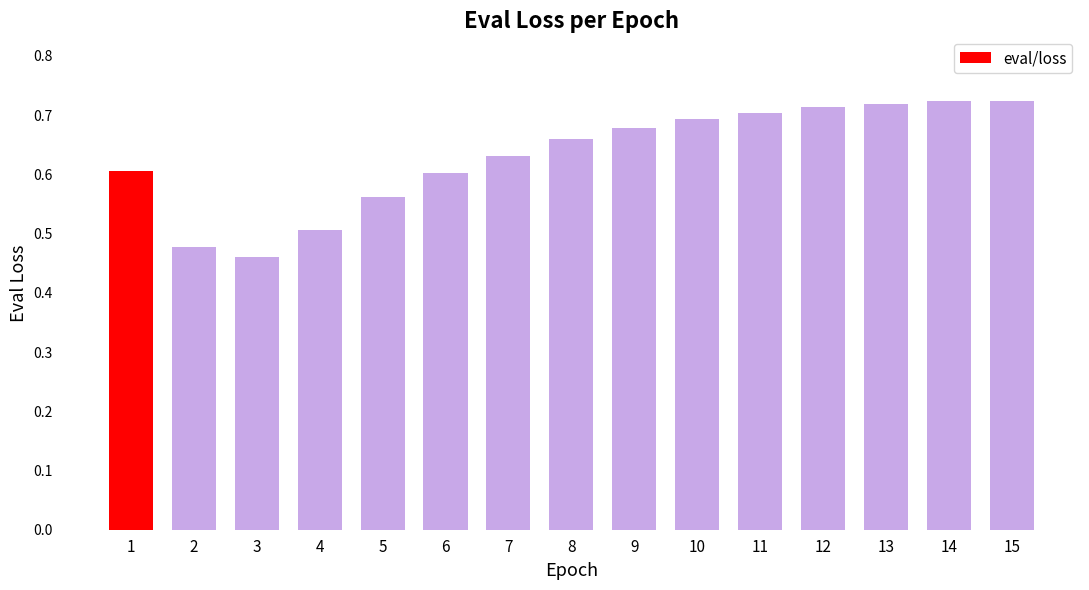

What is the difference between the values at 15 and 2?

0.2